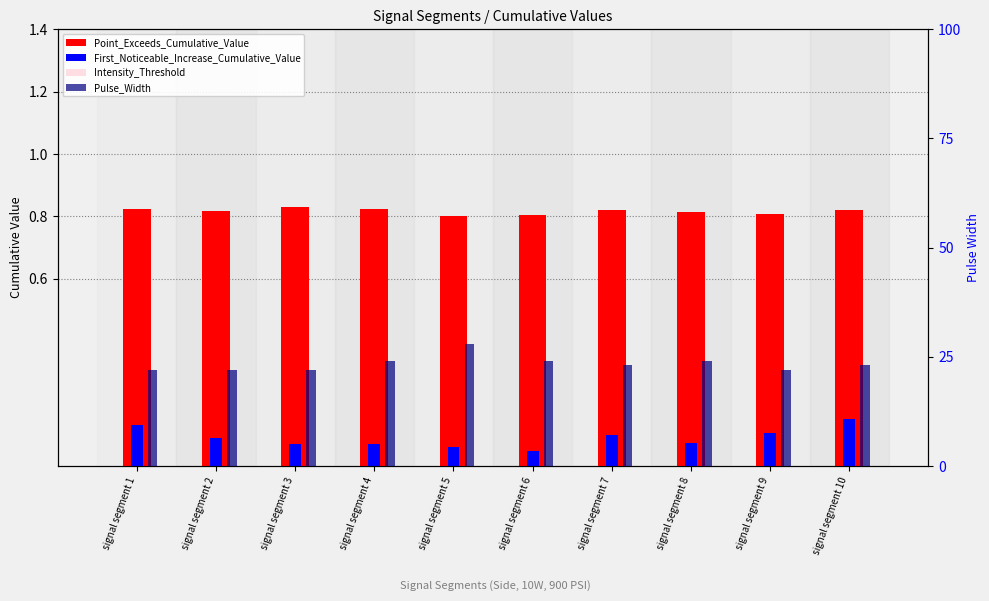

Where does the Pulse_Width series first go above 23?

signal segment 4